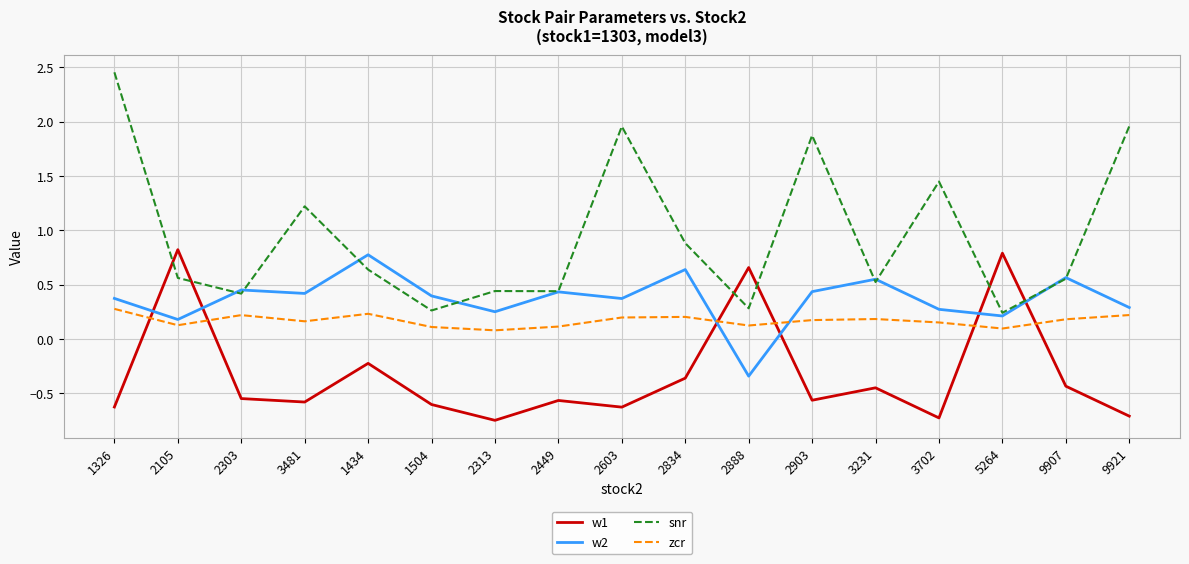

What position from the left is 5264?

15